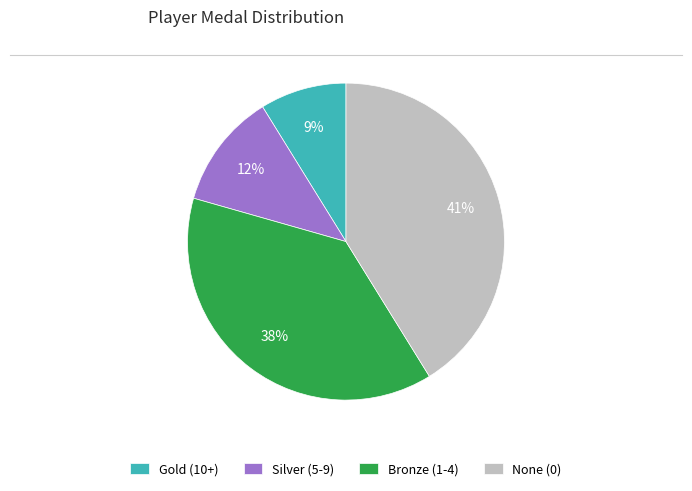

Is there a majority slice in this chart?

No